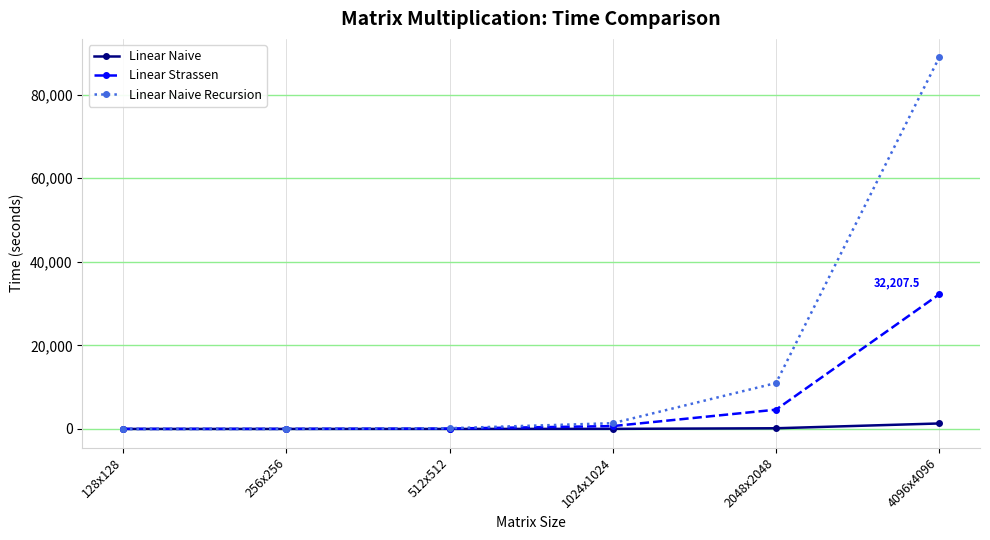

The Linear Naive series shows 1.6 at 512x512. True or false?

True